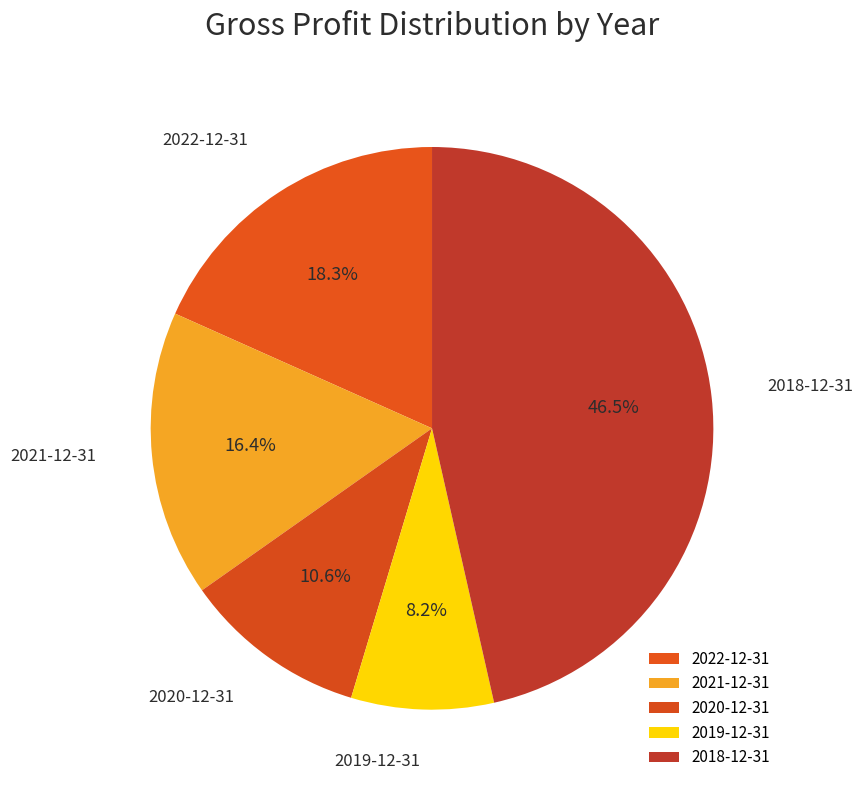

Does 2018-12-31 represent more than half of the total?

No